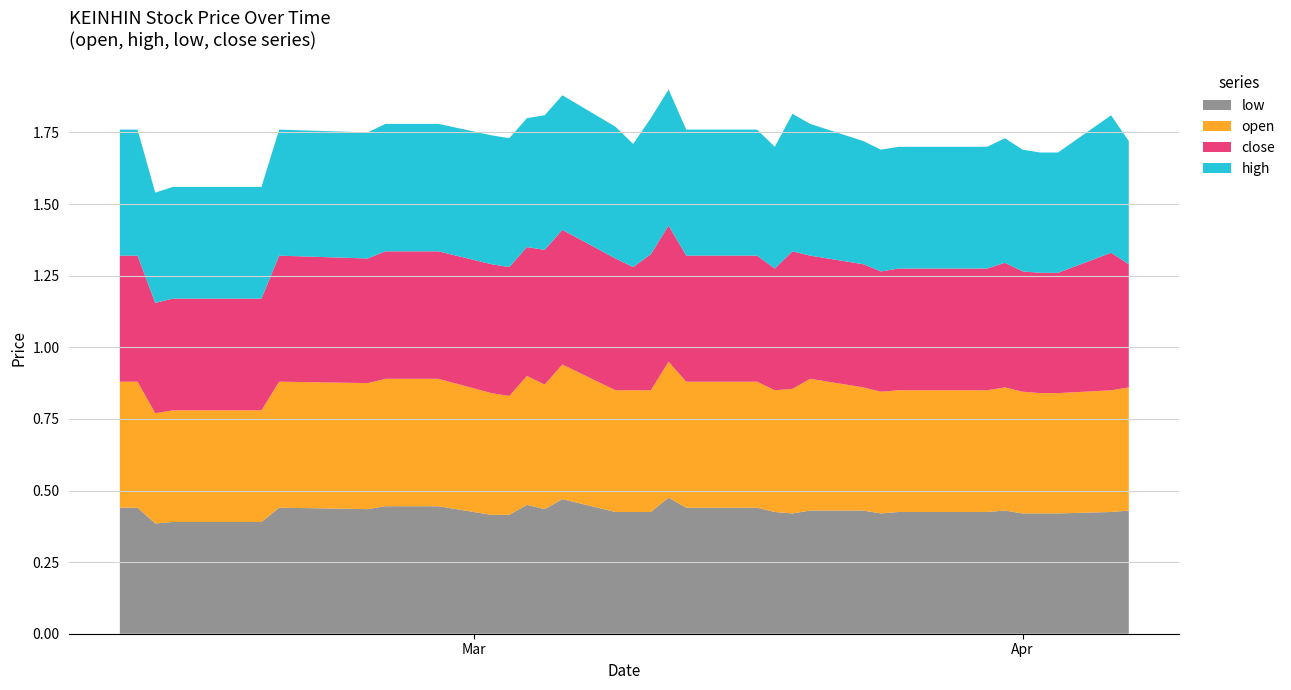

Reading left to right, list all the values displayed in this chart.

high: 2015-02-09=0.4	2015-02-10=0.4	2015-02-11=0.4	2015-02-12=0.4	2015-02-13=0.4	2015-02-16=0.4	2015-02-17=0.4	2015-02-18=0.4	2015-02-23=0.4	2015-02-24=0.4	2015-02-25=0.4	2015-02-26=0.4	2015-02-27=0.4	2015-03-02=0.5	2015-03-03=0.5	2015-03-04=0.5	2015-03-05=0.5	2015-03-06=0.5	2015-03-09=0.5	2015-03-10=0.4	2015-03-11=0.5	2015-03-12=0.5	2015-03-13=0.4	2015-03-16=0.4	2015-03-17=0.4	2015-03-18=0.4	2015-03-19=0.5	2015-03-20=0.5	2015-03-23=0.4	2015-03-24=0.4	2015-03-25=0.4	2015-03-26=0.4	2015-03-27=0.4	2015-03-30=0.4	2015-03-31=0.4	2015-04-01=0.4	2015-04-02=0.4	2015-04-03=0.4	2015-04-06=0.5	2015-04-07=0.4
close: 2015-02-09=0.4	2015-02-10=0.4	2015-02-11=0.4	2015-02-12=0.4	2015-02-13=0.4	2015-02-16=0.4	2015-02-17=0.4	2015-02-18=0.4	2015-02-23=0.4	2015-02-24=0.4	2015-02-25=0.4	2015-02-26=0.4	2015-02-27=0.4	2015-03-02=0.5	2015-03-03=0.5	2015-03-04=0.5	2015-03-05=0.5	2015-03-06=0.5	2015-03-09=0.5	2015-03-10=0.4	2015-03-11=0.5	2015-03-12=0.5	2015-03-13=0.4	2015-03-16=0.4	2015-03-17=0.4	2015-03-18=0.4	2015-03-19=0.5	2015-03-20=0.4	2015-03-23=0.4	2015-03-24=0.4	2015-03-25=0.4	2015-03-26=0.4	2015-03-27=0.4	2015-03-30=0.4	2015-03-31=0.4	2015-04-01=0.4	2015-04-02=0.4	2015-04-03=0.4	2015-04-06=0.5	2015-04-07=0.4
open: 2015-02-09=0.4	2015-02-10=0.4	2015-02-11=0.4	2015-02-12=0.4	2015-02-13=0.4	2015-02-16=0.4	2015-02-17=0.4	2015-02-18=0.4	2015-02-23=0.4	2015-02-24=0.4	2015-02-25=0.4	2015-02-26=0.4	2015-02-27=0.4	2015-03-02=0.4	2015-03-03=0.4	2015-03-04=0.5	2015-03-05=0.4	2015-03-06=0.5	2015-03-09=0.4	2015-03-10=0.4	2015-03-11=0.4	2015-03-12=0.5	2015-03-13=0.4	2015-03-16=0.4	2015-03-17=0.4	2015-03-18=0.4	2015-03-19=0.4	2015-03-20=0.5	2015-03-23=0.4	2015-03-24=0.4	2015-03-25=0.4	2015-03-26=0.4	2015-03-27=0.4	2015-03-30=0.4	2015-03-31=0.4	2015-04-01=0.4	2015-04-02=0.4	2015-04-03=0.4	2015-04-06=0.4	2015-04-07=0.4
low: 2015-02-09=0.4	2015-02-10=0.4	2015-02-11=0.4	2015-02-12=0.4	2015-02-13=0.4	2015-02-16=0.4	2015-02-17=0.4	2015-02-18=0.4	2015-02-23=0.4	2015-02-24=0.4	2015-02-25=0.4	2015-02-26=0.4	2015-02-27=0.4	2015-03-02=0.4	2015-03-03=0.4	2015-03-04=0.5	2015-03-05=0.4	2015-03-06=0.5	2015-03-09=0.4	2015-03-10=0.4	2015-03-11=0.4	2015-03-12=0.5	2015-03-13=0.4	2015-03-16=0.4	2015-03-17=0.4	2015-03-18=0.4	2015-03-19=0.4	2015-03-20=0.4	2015-03-23=0.4	2015-03-24=0.4	2015-03-25=0.4	2015-03-26=0.4	2015-03-27=0.4	2015-03-30=0.4	2015-03-31=0.4	2015-04-01=0.4	2015-04-02=0.4	2015-04-03=0.4	2015-04-06=0.4	2015-04-07=0.4